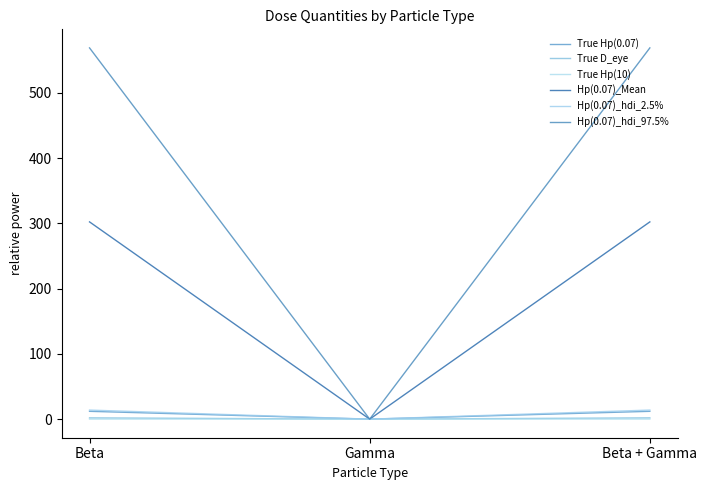

Reading right to left, transcribe all the data shown in this chart.

True Hp(0.07): Beta + Gamma=12.0	Gamma=0.0	Beta=12.0
True D_eye: Beta + Gamma=2.0	Gamma=0.0	Beta=2.0
True Hp(10): Beta + Gamma=0.2	Gamma=0.0	Beta=0.2
Hp(0.07)_Mean: Beta + Gamma=302.2	Gamma=0.0	Beta=302.2
Hp(0.07)_hdi_2.5%: Beta + Gamma=13.9	Gamma=0.0	Beta=13.9
Hp(0.07)_hdi_97.5%: Beta + Gamma=568.8	Gamma=0.0	Beta=568.8